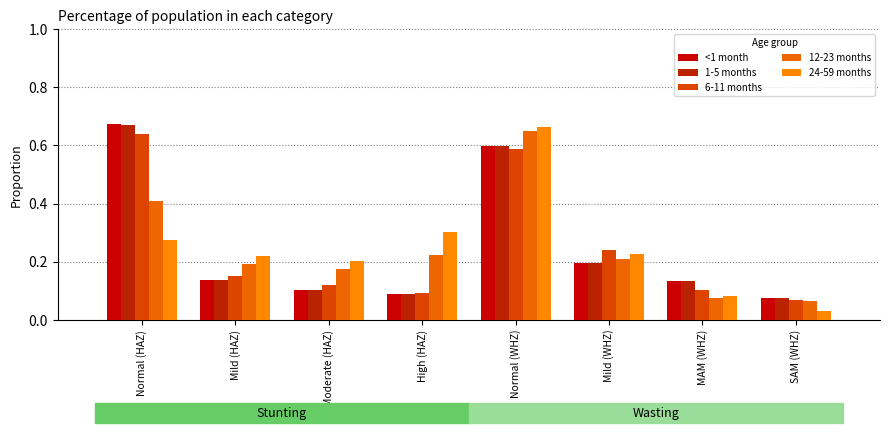

The value of 12-23 months at Mild (HAZ) is 0.3. True or false?

False